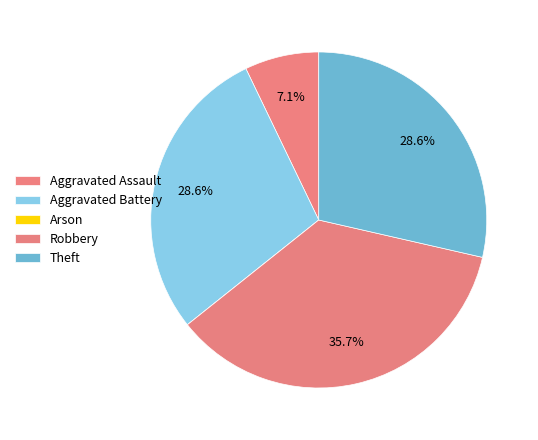

To the nearest percent, what percentage of the pie is Robbery?

36%